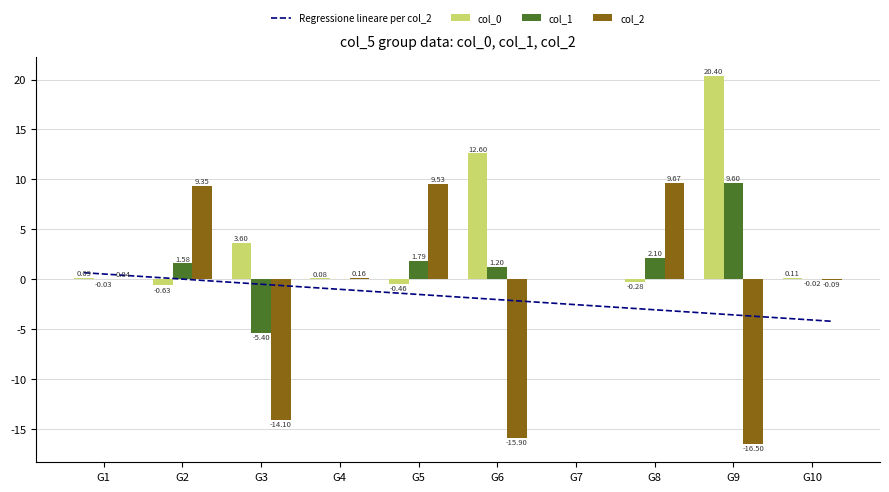

How many bars are there in total?

30